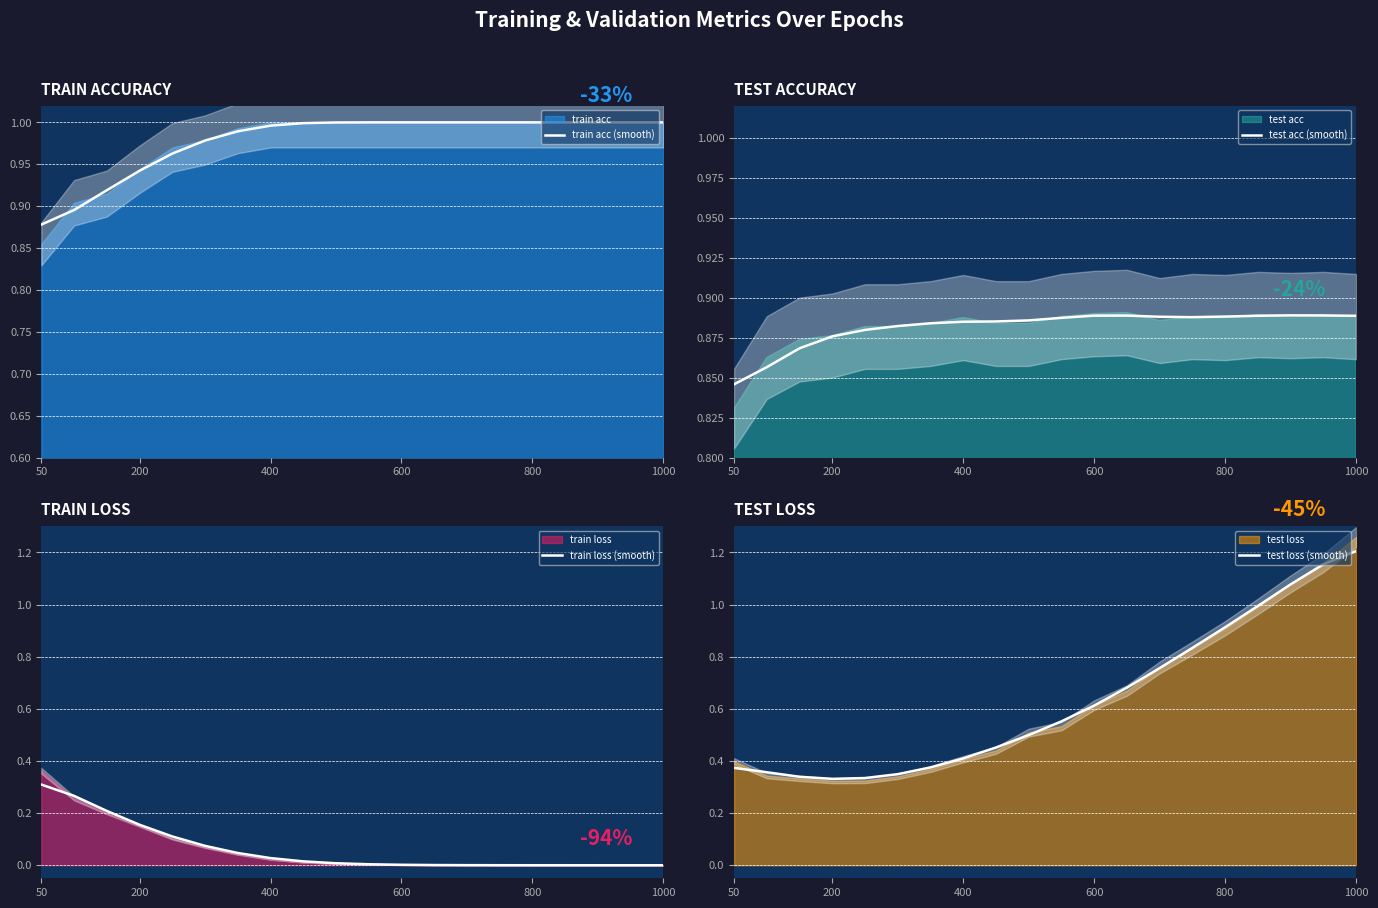

The value of train acc (smooth) at 800 is 0.6. True or false?

False